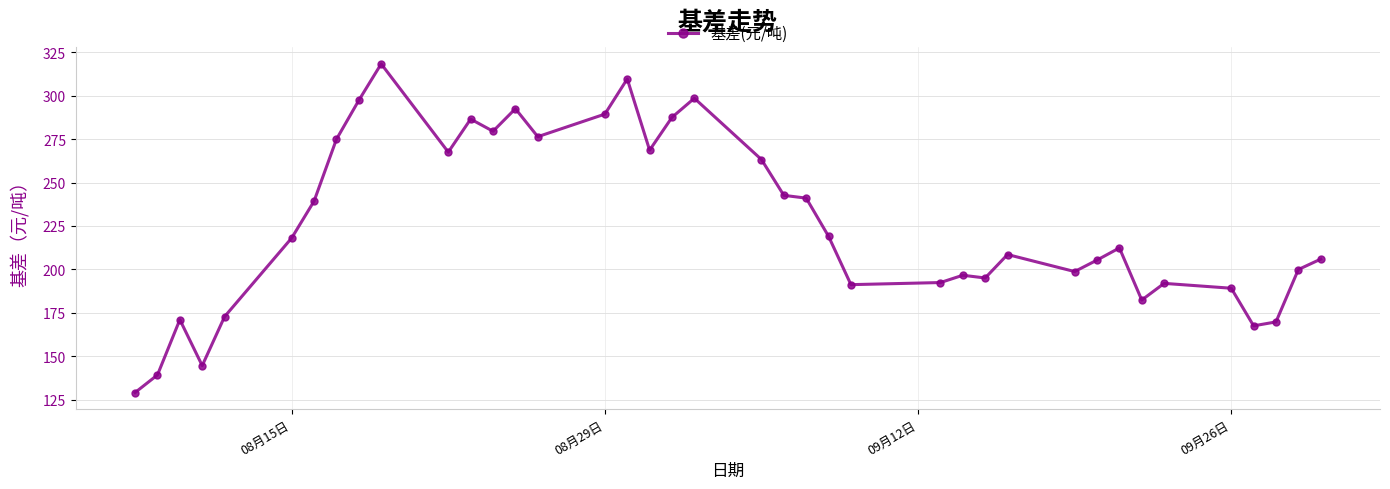

Count the number of data series in this chart.

1